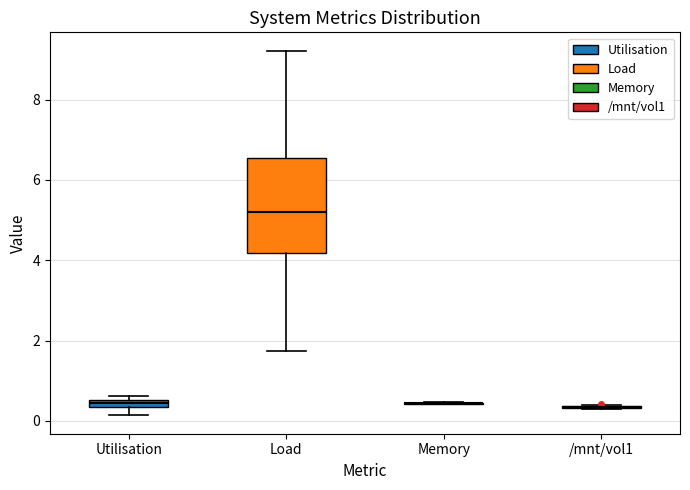

Comparing the boxes themselves (not the whiskers), which one is the tallest?

Load